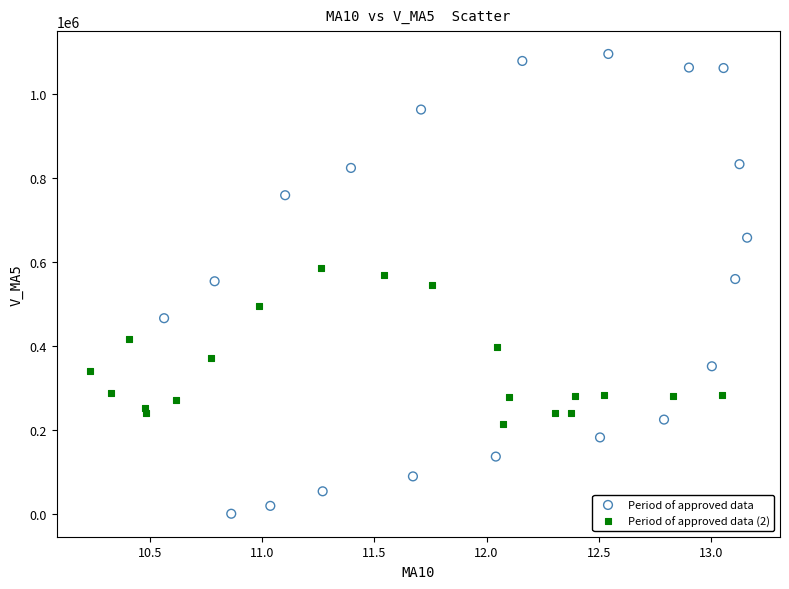

Which series has the largest Y range (max minus min)?

Period of approved data